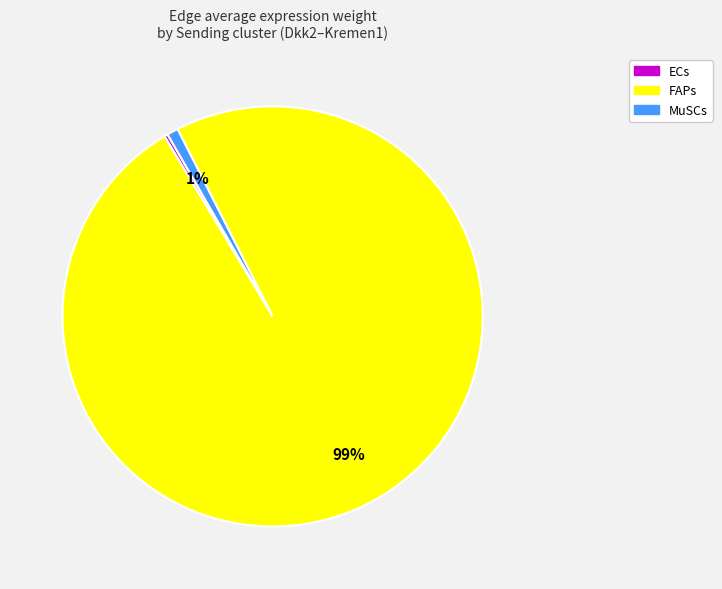

To the nearest percent, what is the average slice percentage?

33%